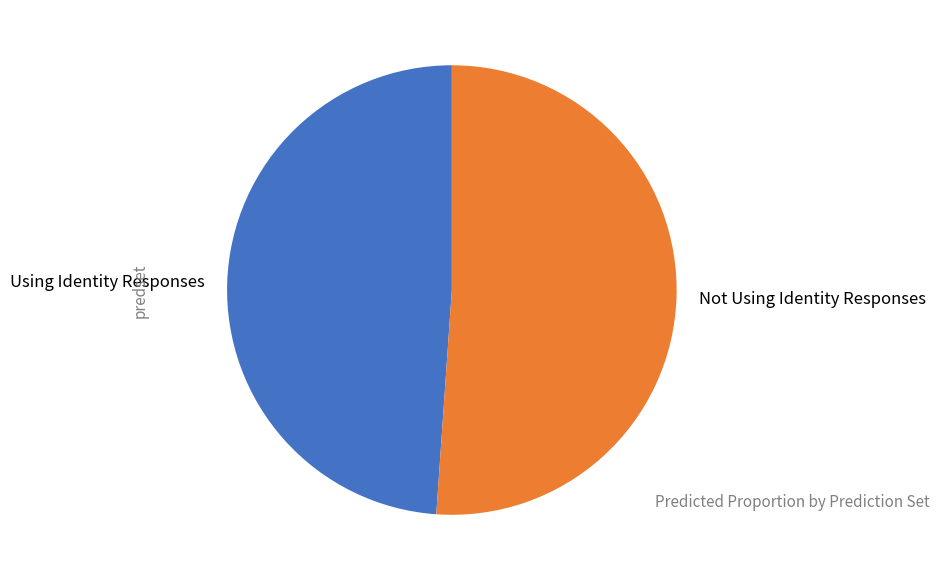

How many slices are in this pie chart?

2